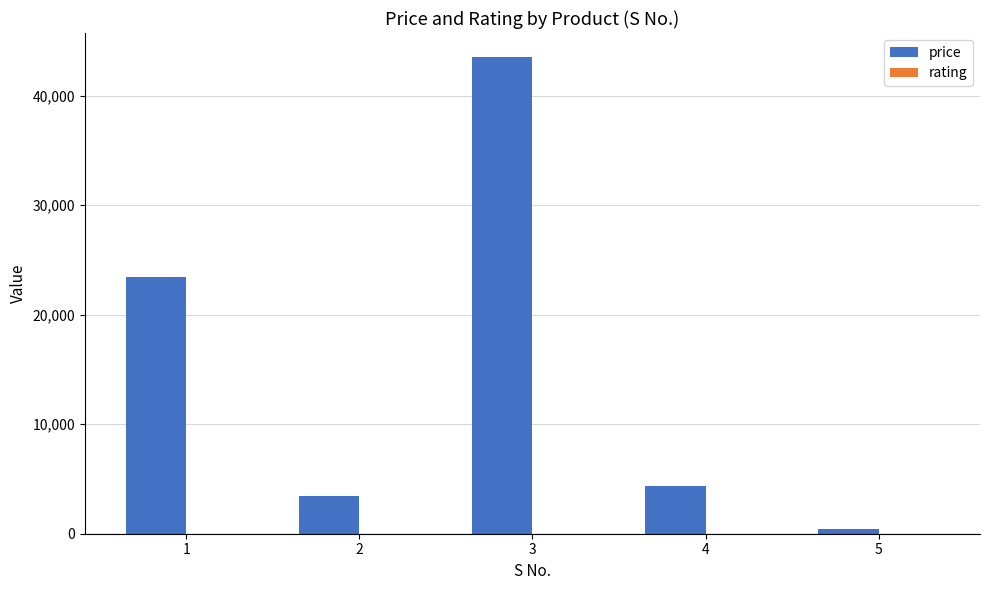

What is the highest value of the price series?

43543